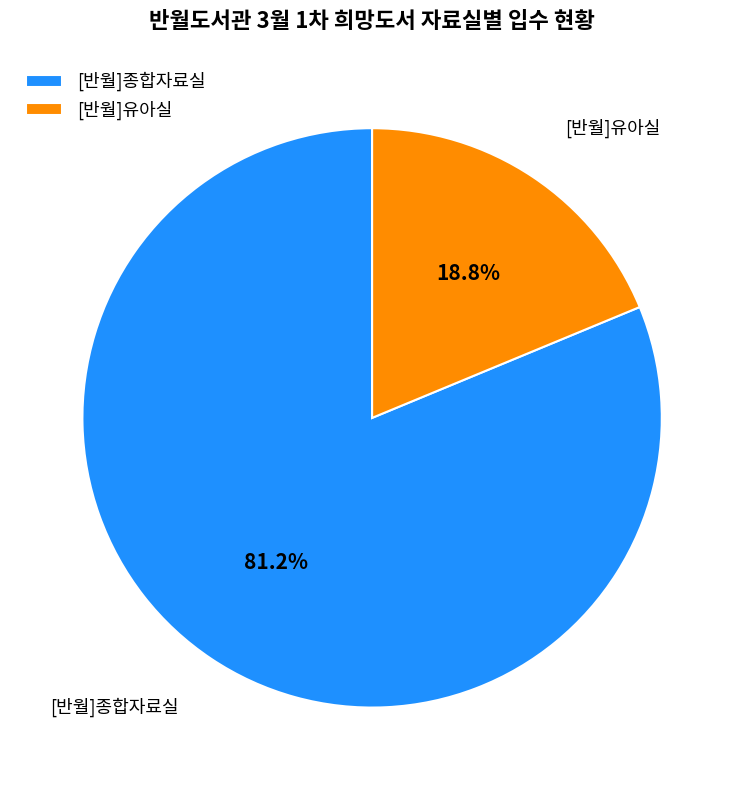

What percentage is NOT represented by [반월]유아실?

81.2%